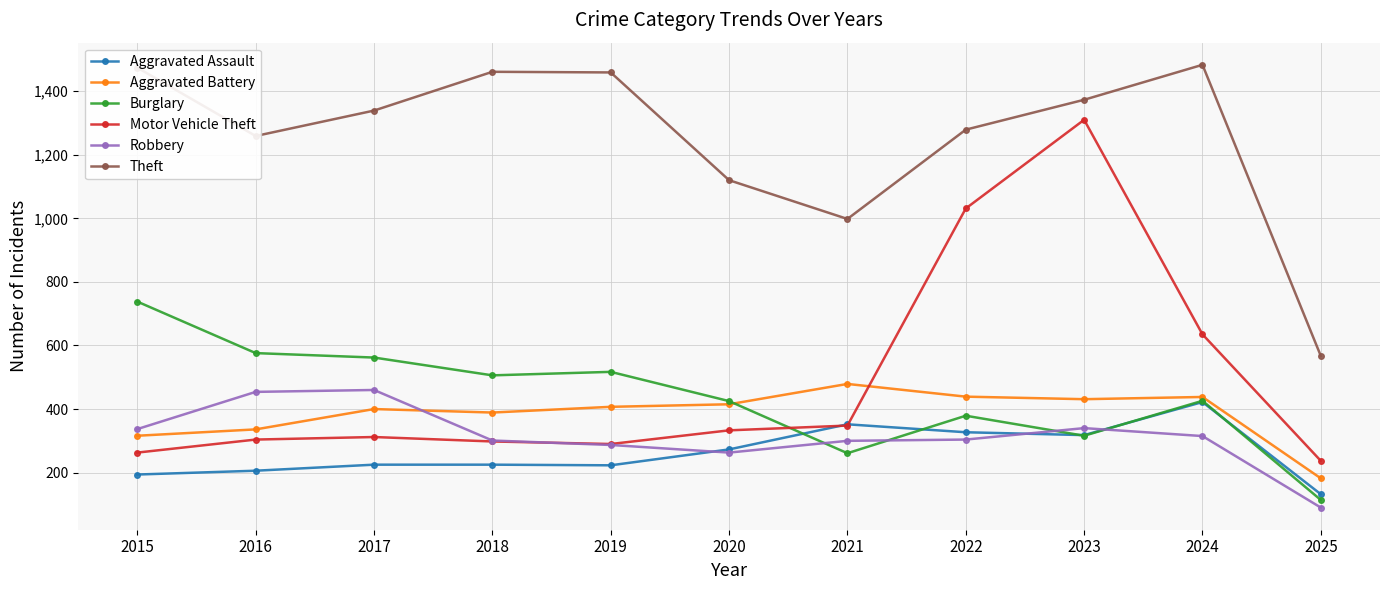

Which series has the largest range (max minus min)?

Motor Vehicle Theft